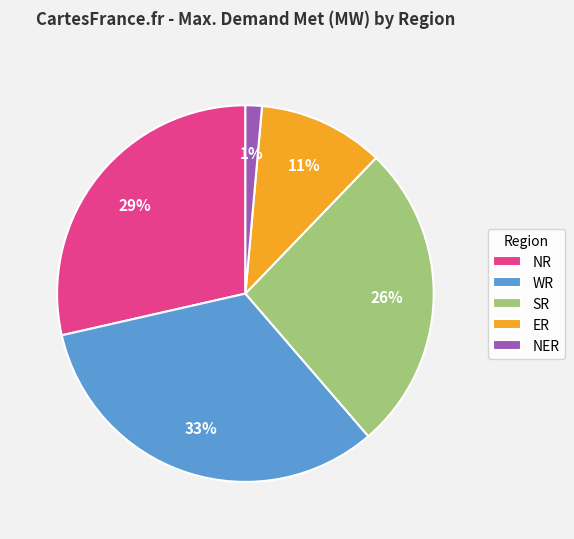

To the nearest percent, what portion does ER represent?

11%